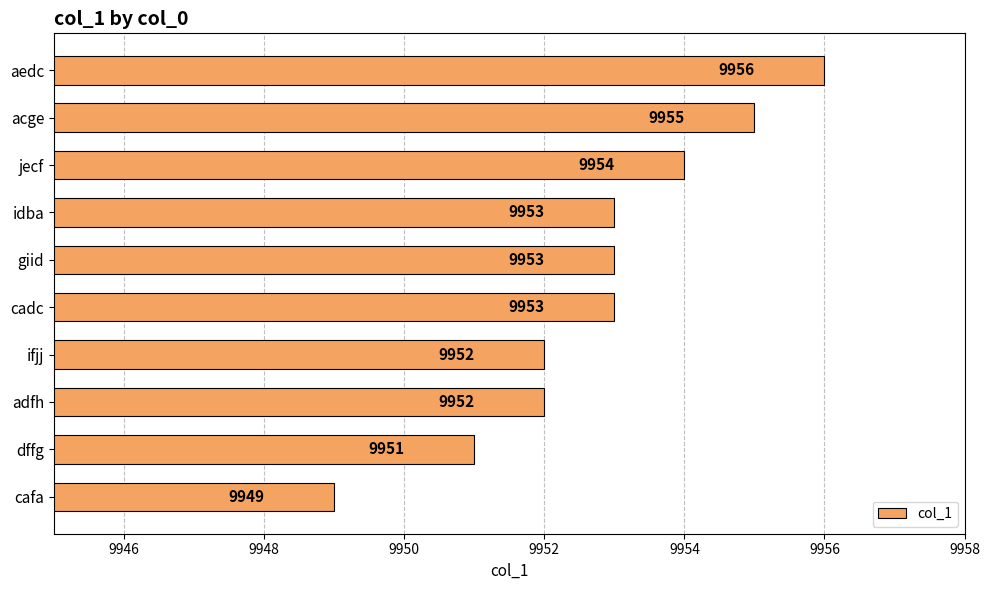

Reading bottom to top, what are all the values shown in this chart?

9949	9951	9952	9952	9953	9953	9953	9954	9955	9956